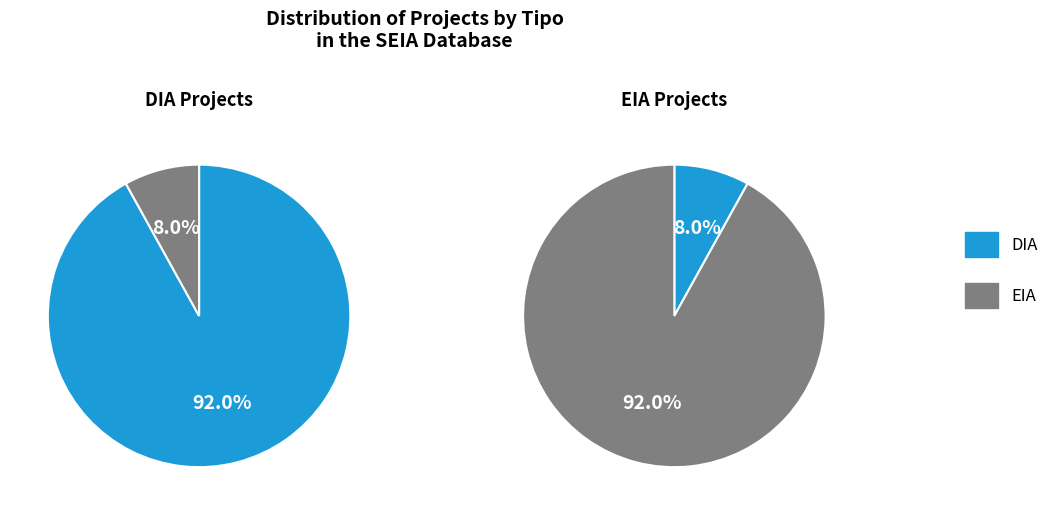

Rank the categories by value from lowest to highest.

EIA, DIA